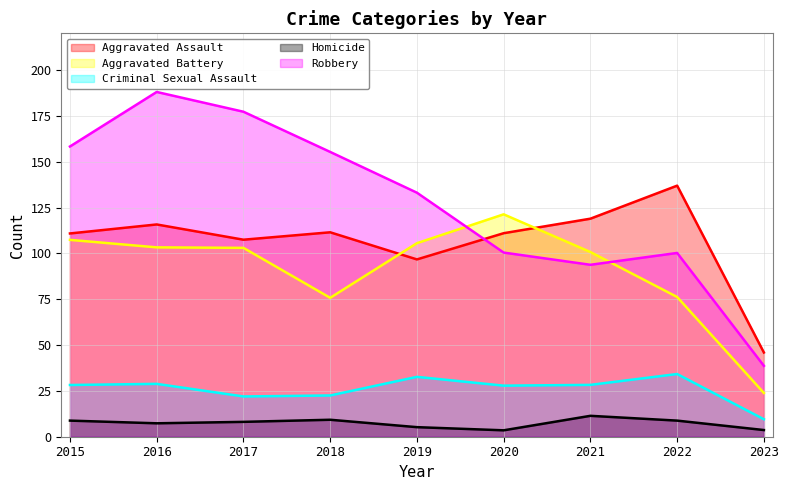

What is the difference between the maximum and minimum values in the Aggravated Battery series?

97.4